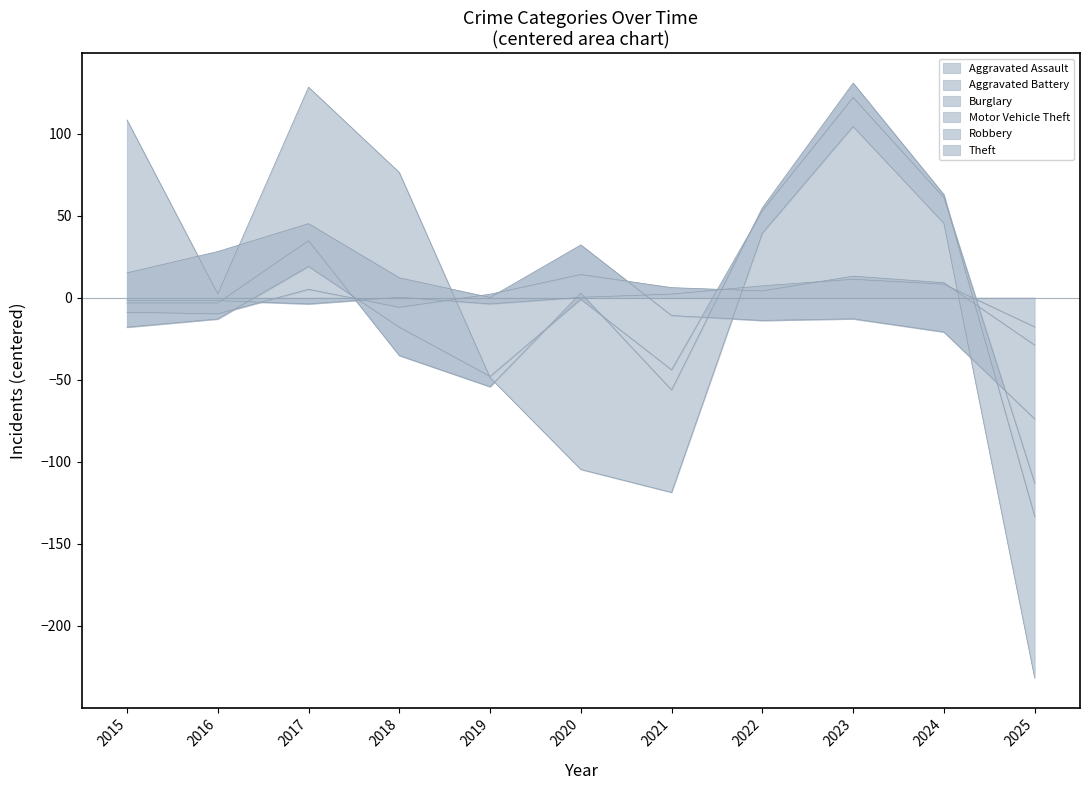

The value of Burglary at 2025 is 40. True or false?

False